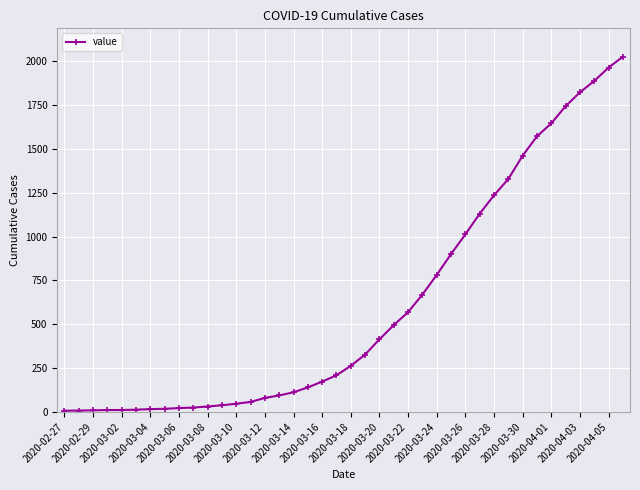

How many values are below 263?

20